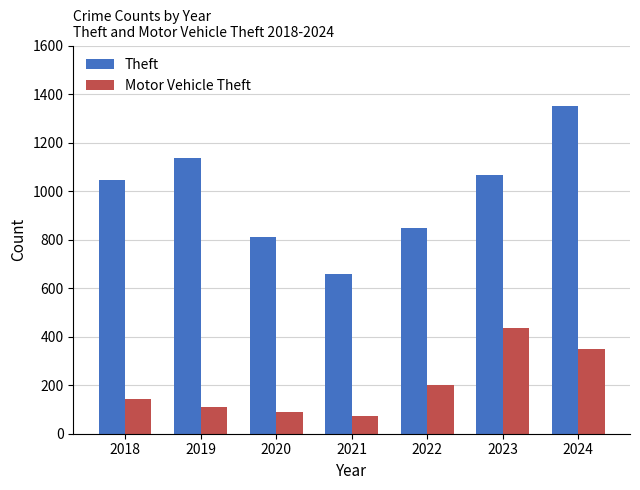

At which label does Motor Vehicle Theft reach its minimum?

2021